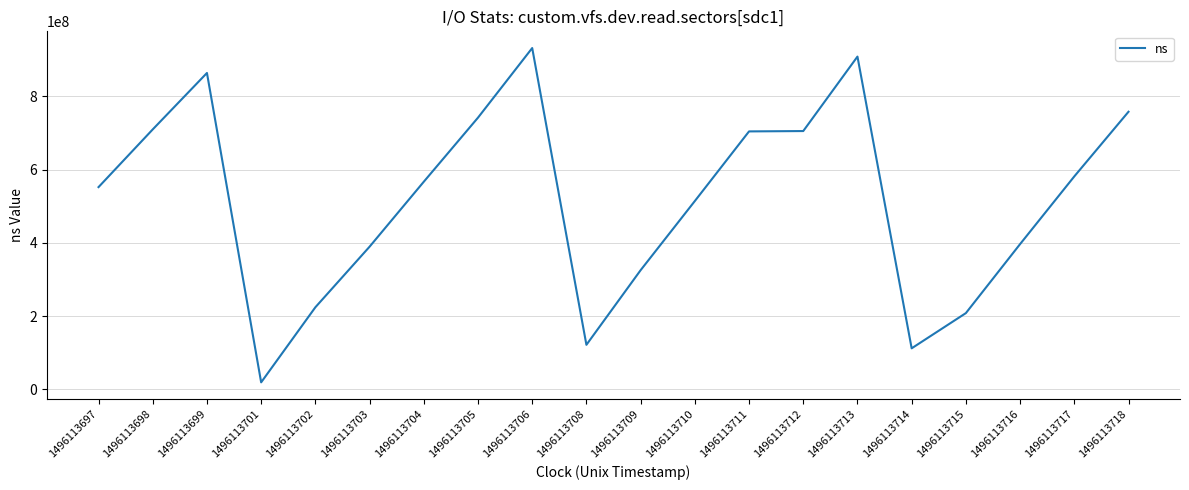

Where is the data nearest to the value 475330451?

1496113710